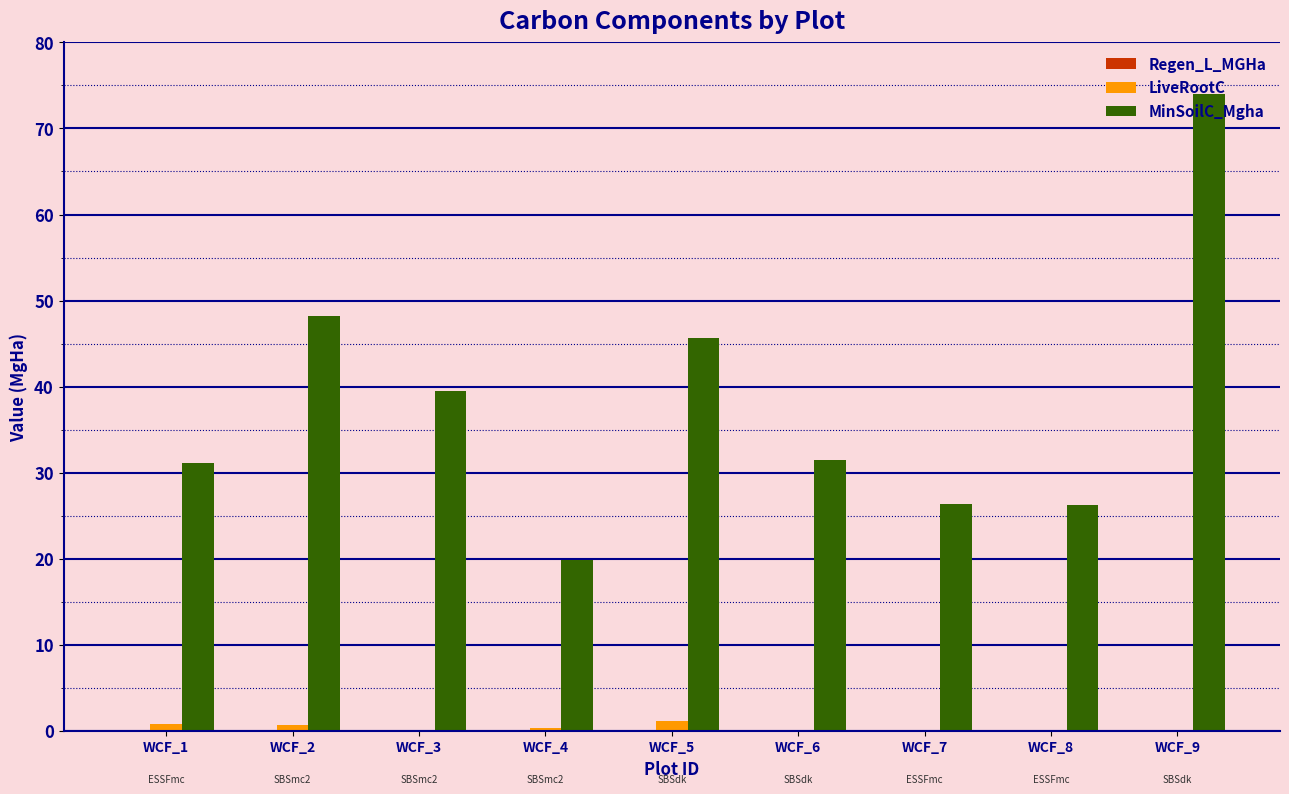

At which category is the sum across all series the highest?

WCF_9